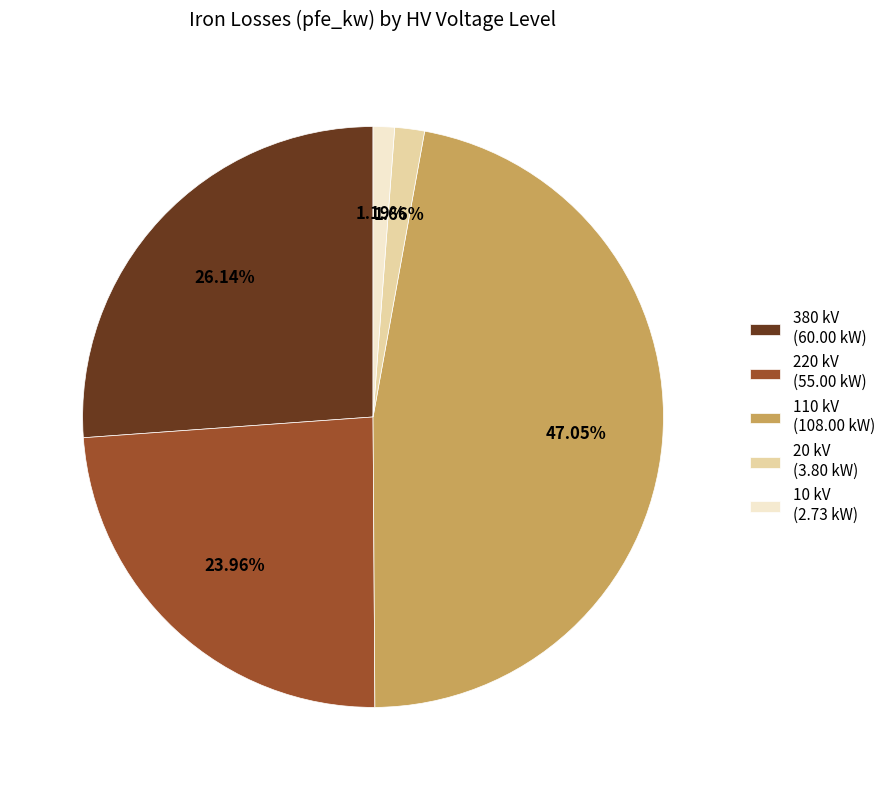

What percentage is the 10 kV slice, to the nearest percent?

1%